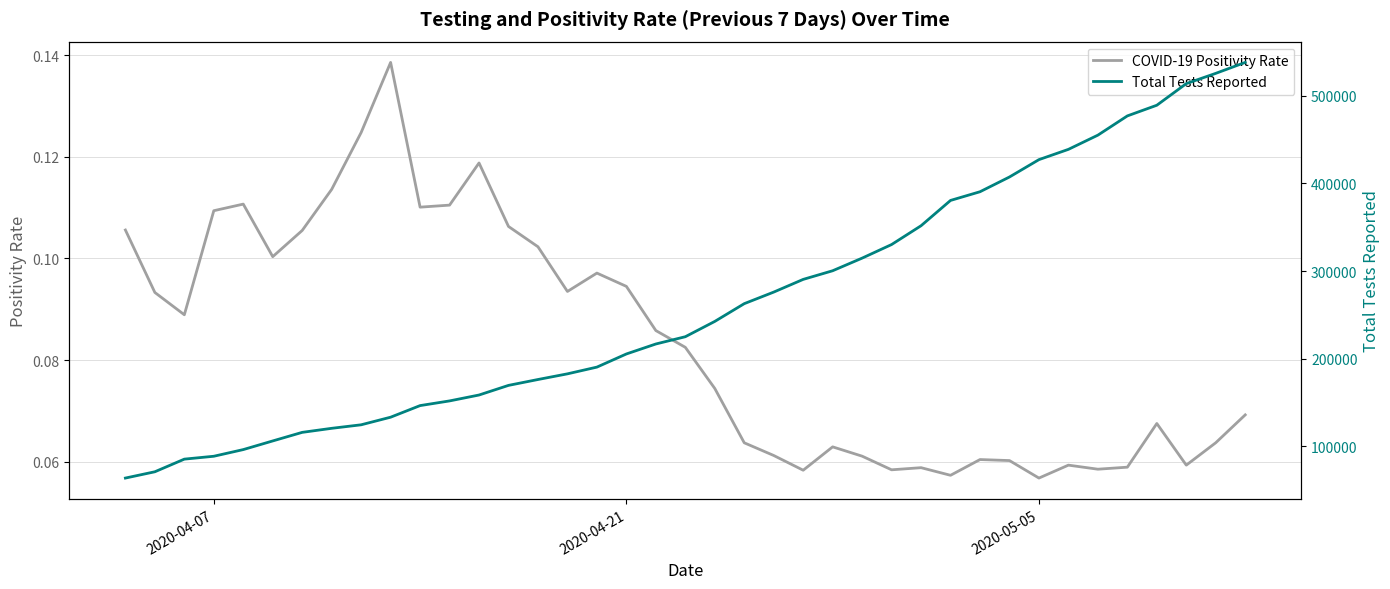

True or false: Total Tests Reported and COVID-19 Positivity Rate intersect in this chart.

False